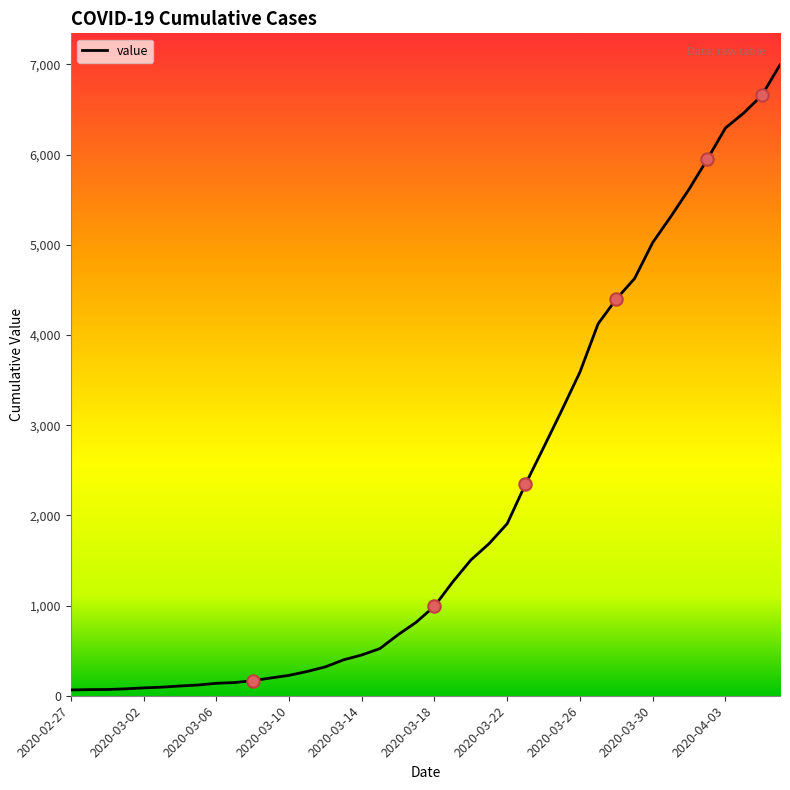

What is the maximum value shown in the chart?

6995